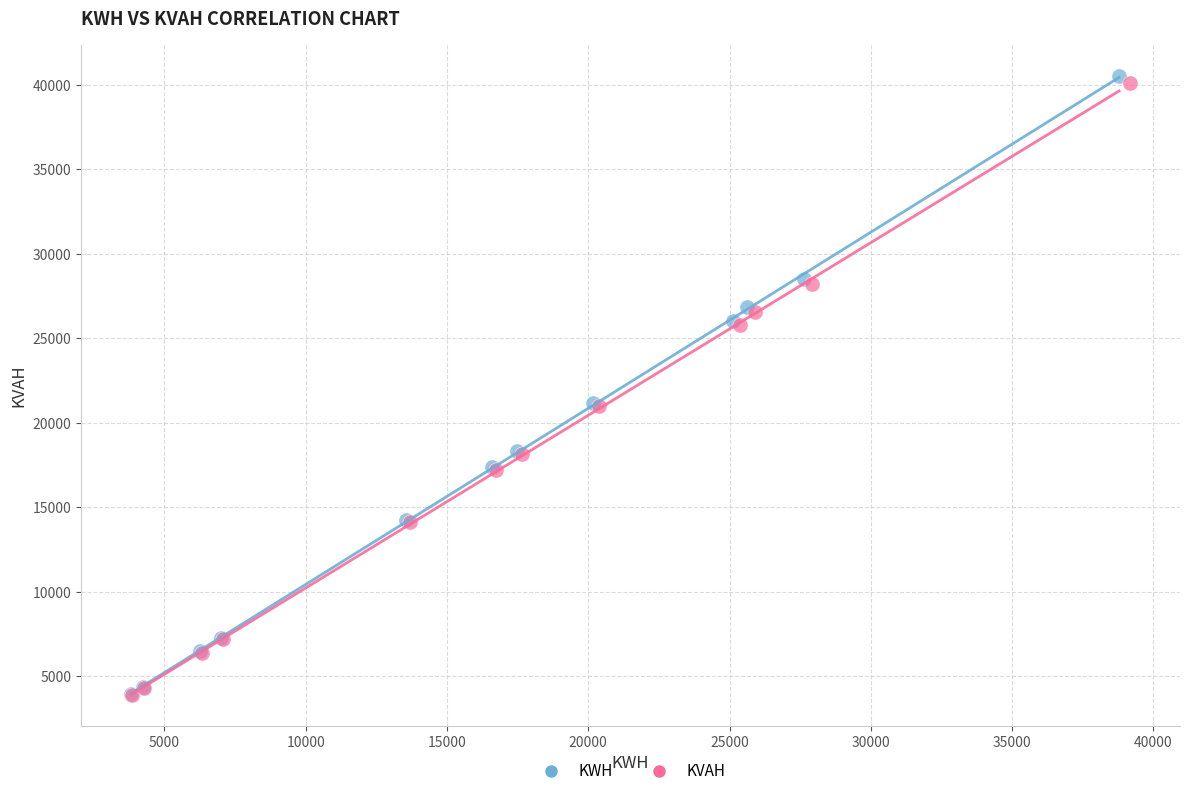

Which series has the largest Y range (max minus min)?

KWH